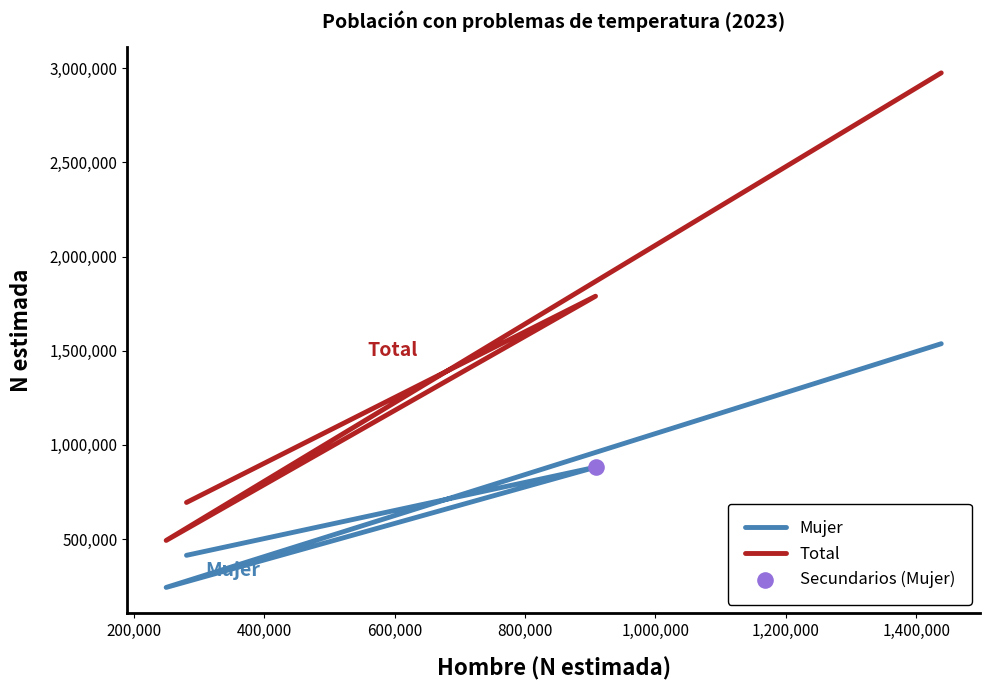

Which series has the largest total across all categories?

Total